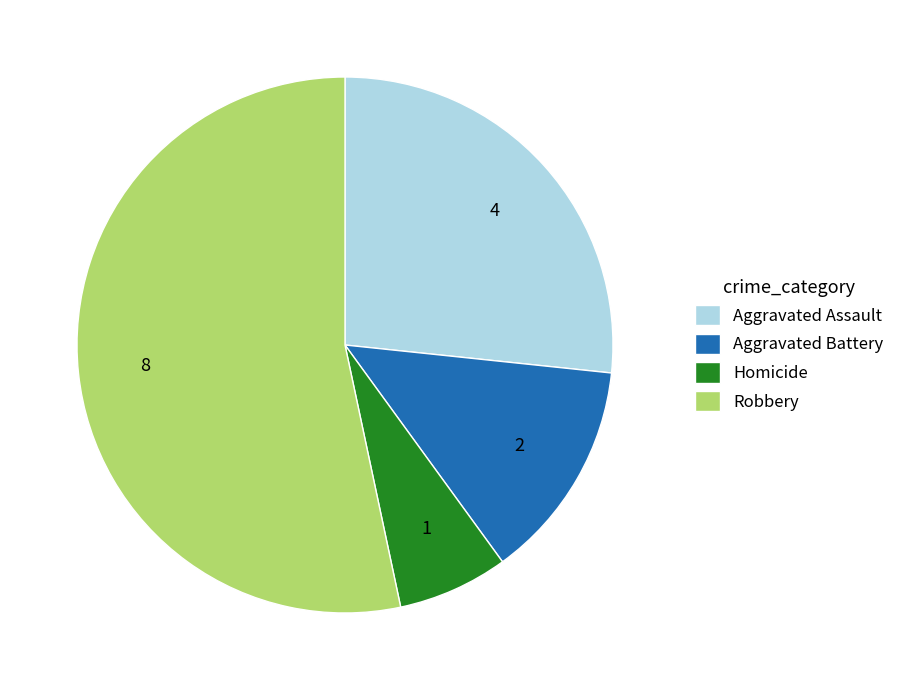

What is the majority slice?

Robbery